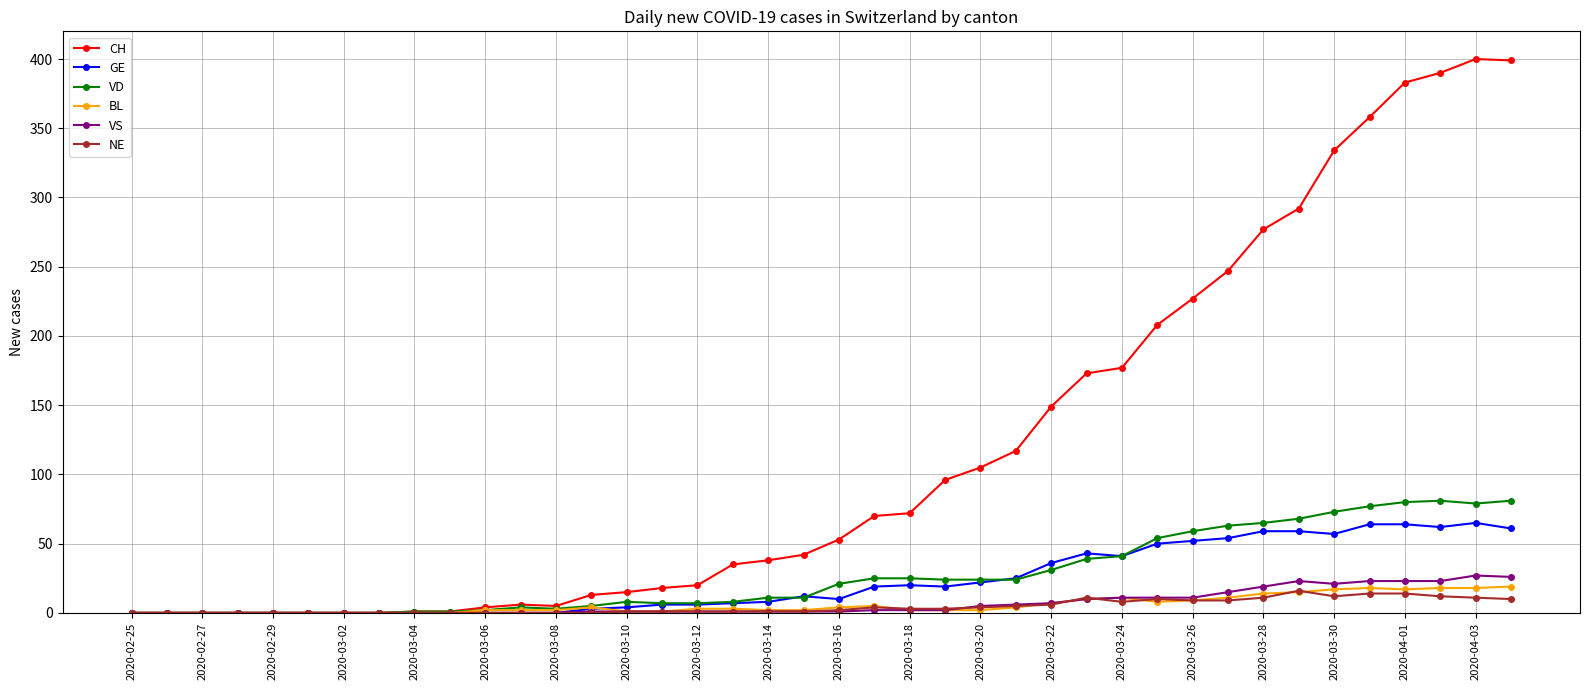

Which series has the largest range (max minus min)?

CH